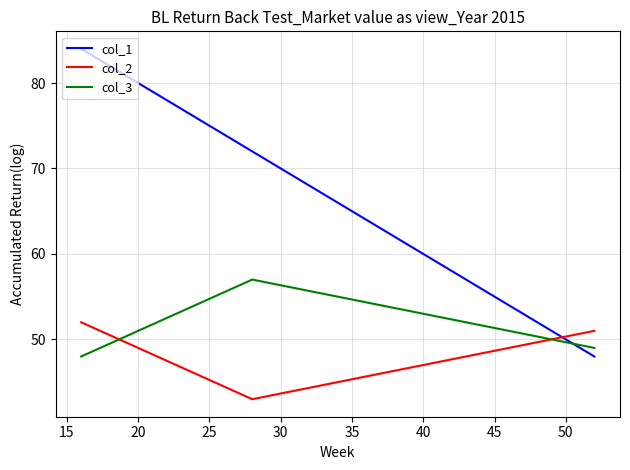

Which series has the largest total across all categories?

col_1